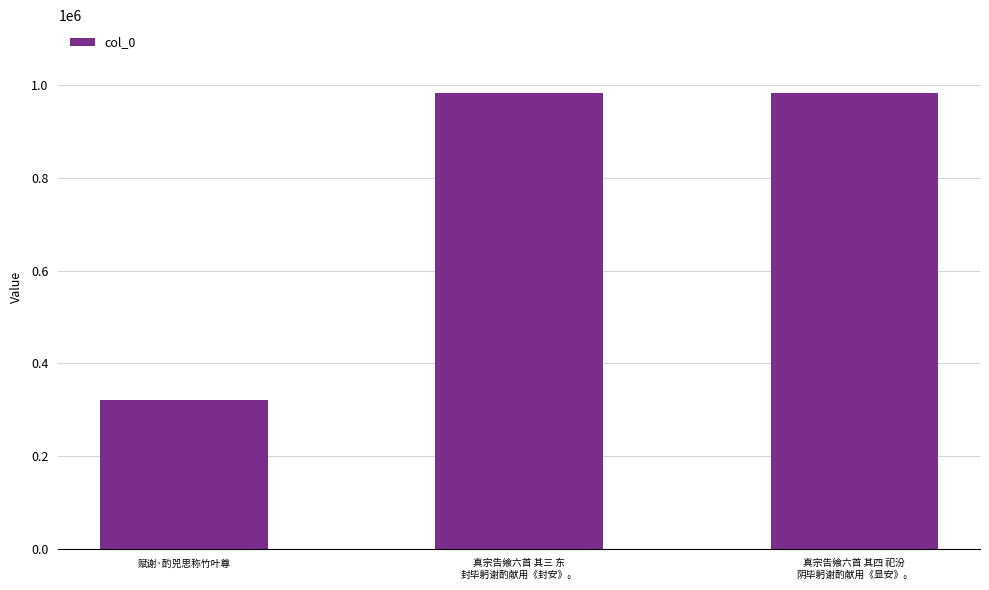

What position from the left is 真宗告飨六首 其三 东
封毕躬谢酌献用《封安》。?

2